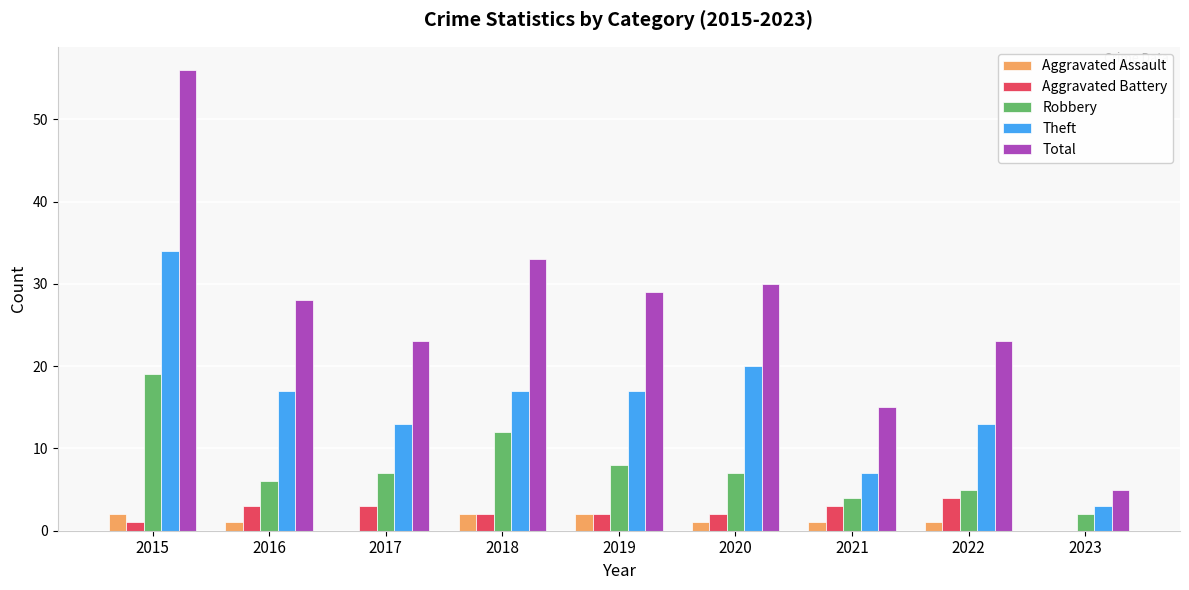

How many data points does each series have?

9